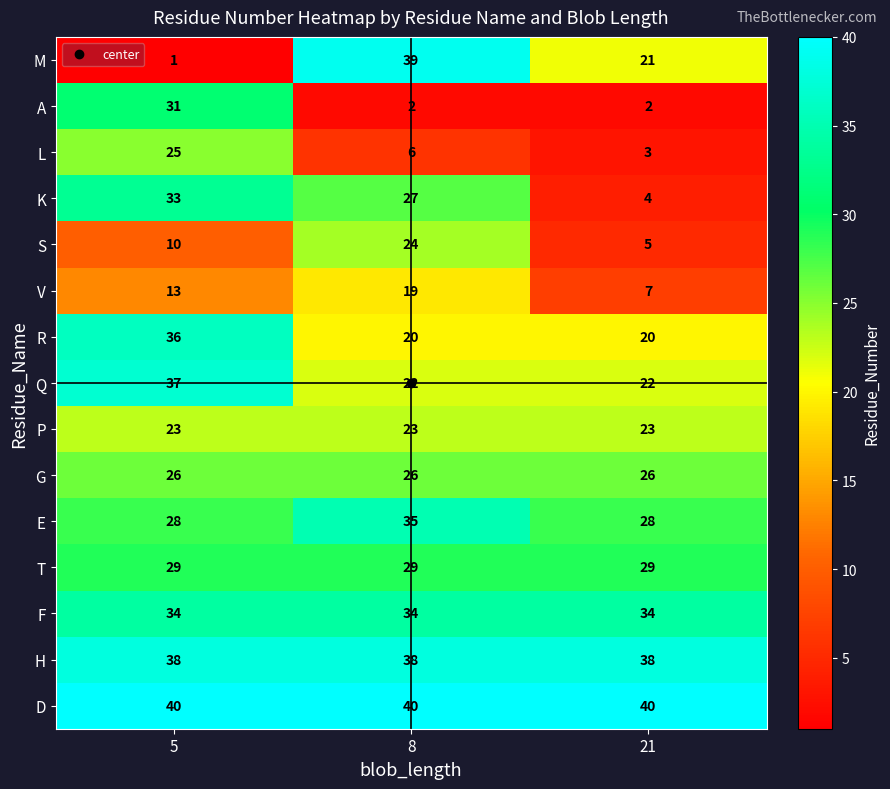

What is the total value across all series at 5?

404